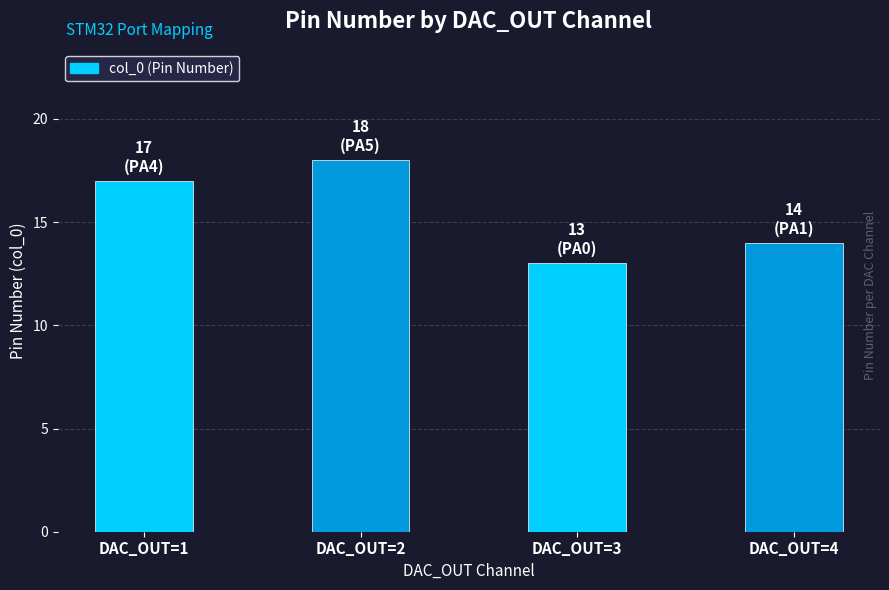

Which category has the lowest value across all series?

DAC_OUT=3